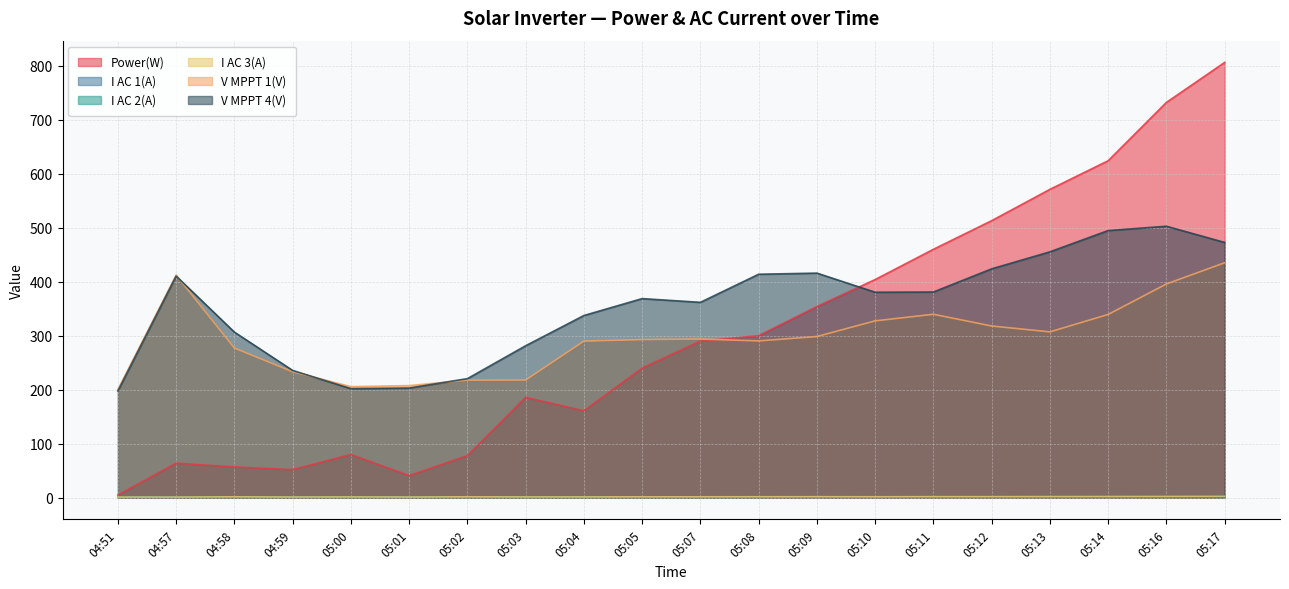

Which series has the largest range (max minus min)?

Power(W)